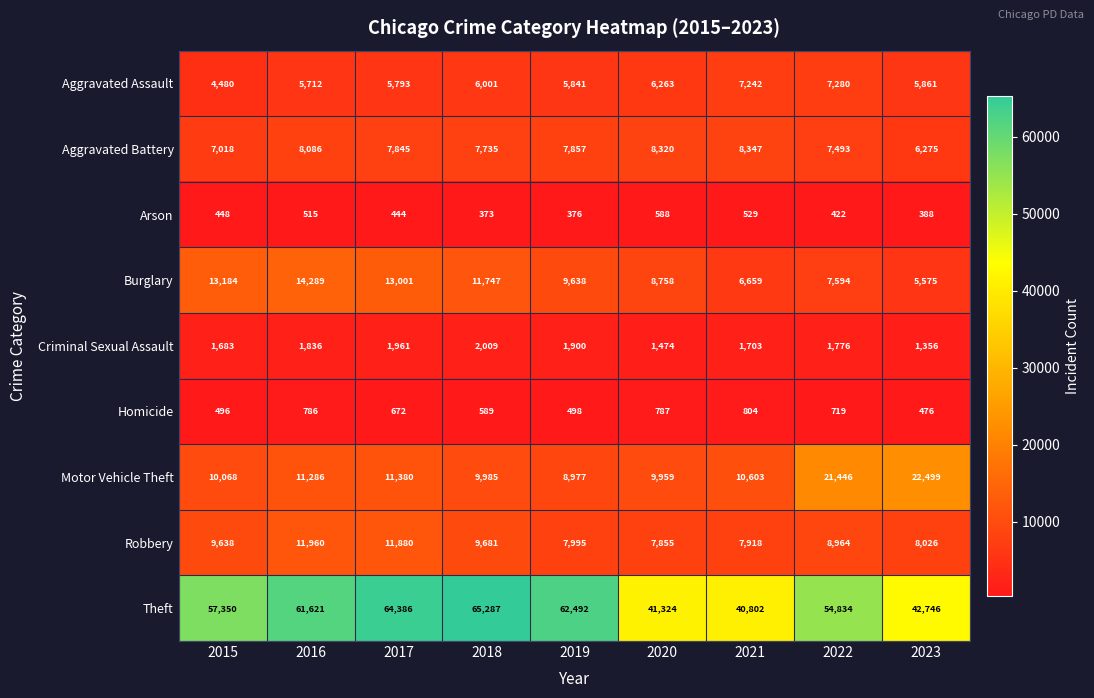

The value of Criminal Sexual Assault at 2018 is 2981. True or false?

False